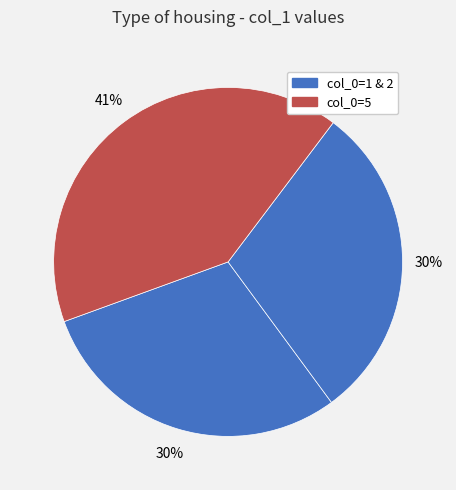

Is there any slice that represents more than half of the pie?

No